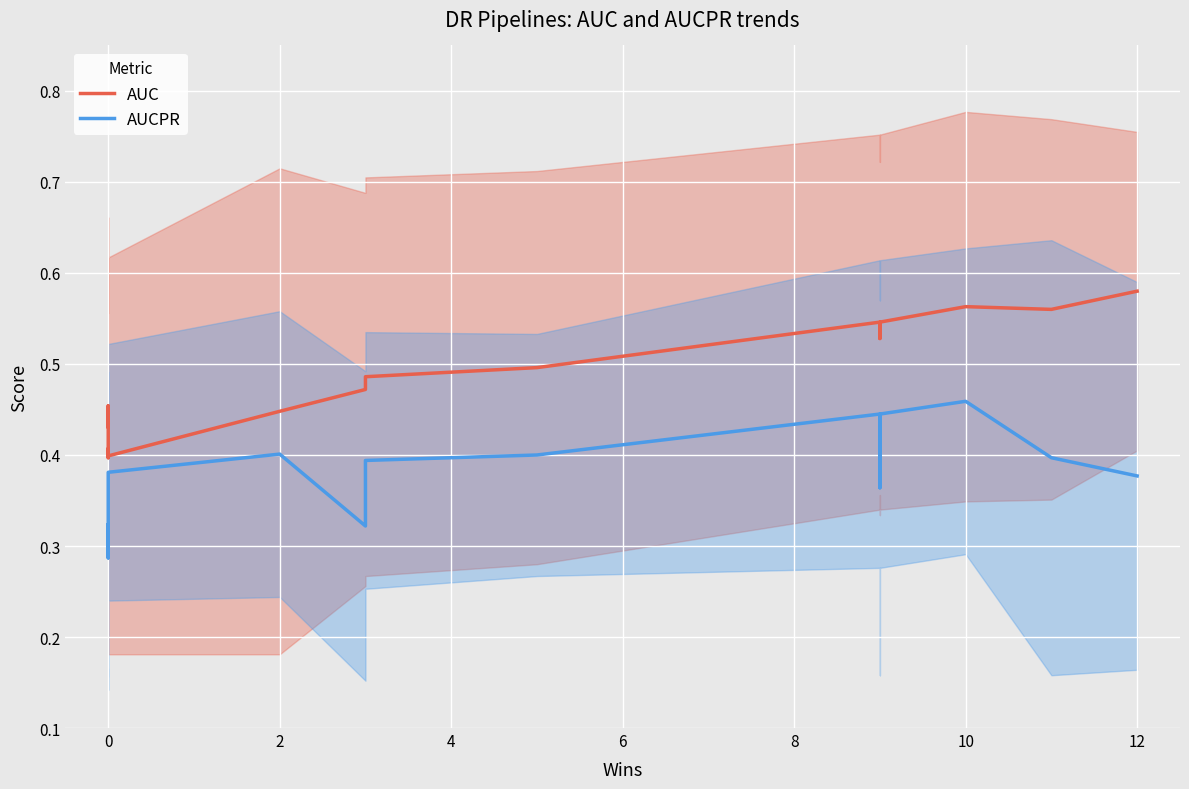

Between 0 and 2, which series saw the biggest shift?

AUCPR